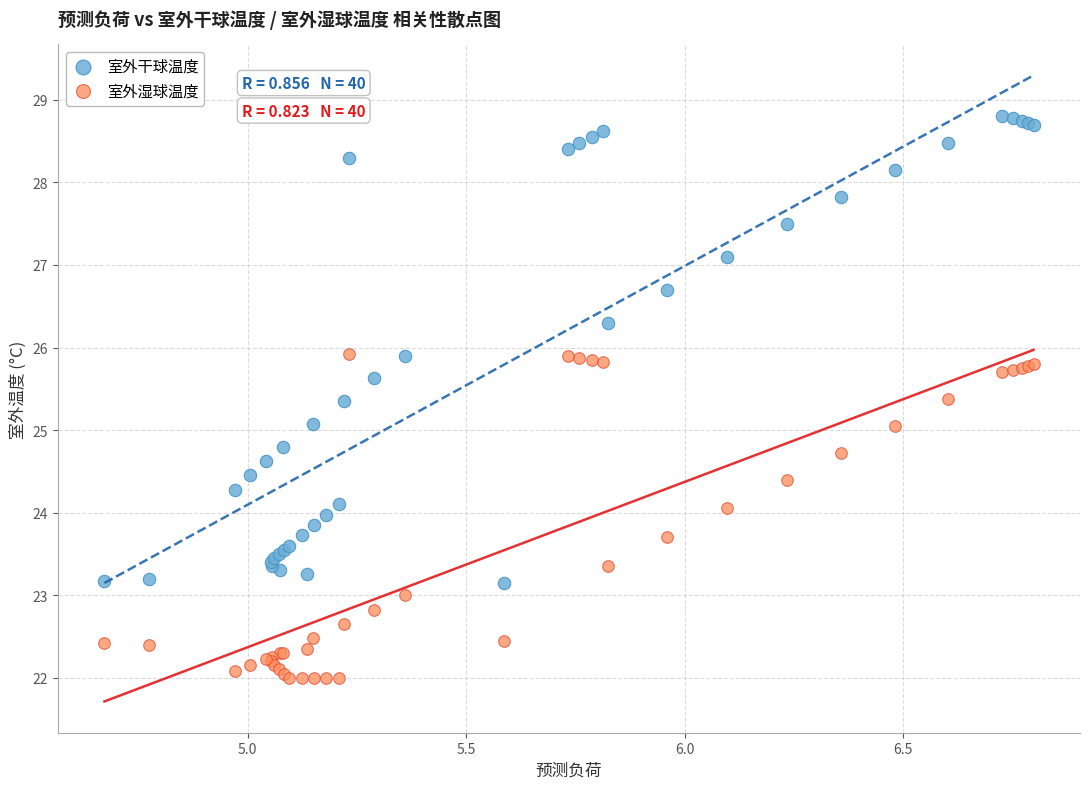

Which series contains the highest Y value?

室外干球温度